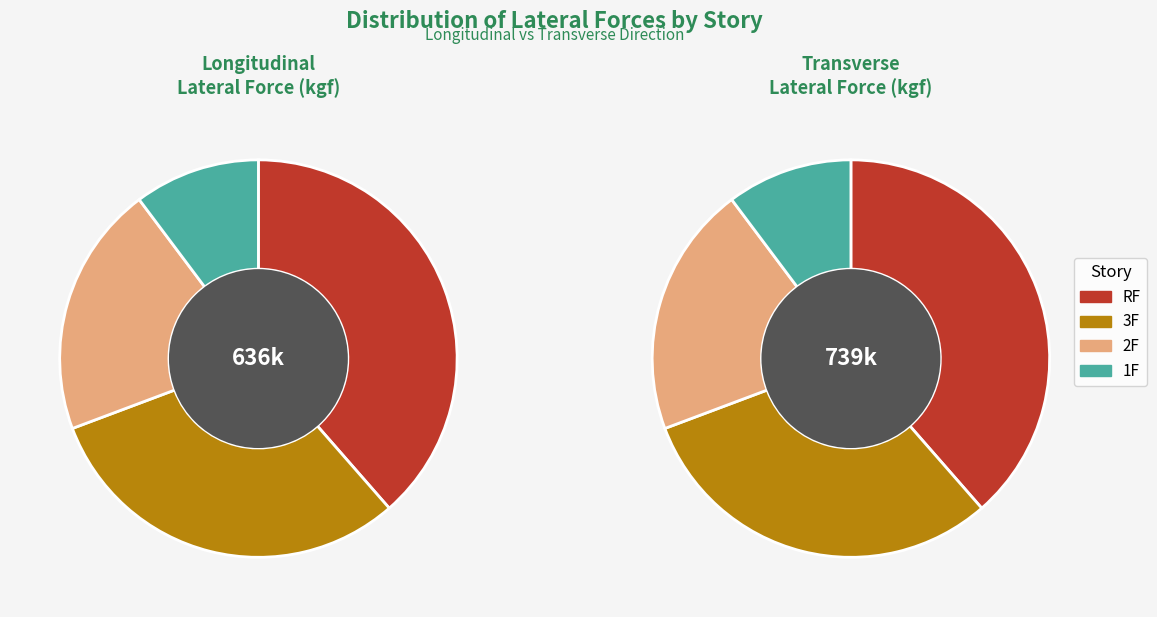

Rank the series at RF from highest to lowest value.

Transverse, Longitudinal